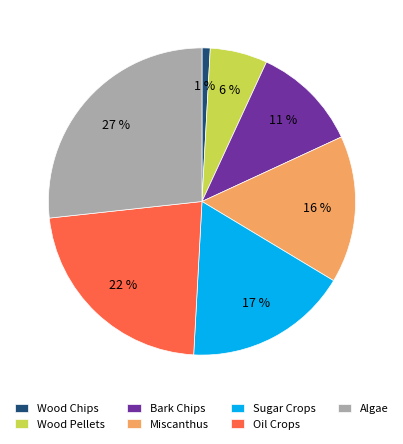

Which category has the biggest portion of the pie?

Algae